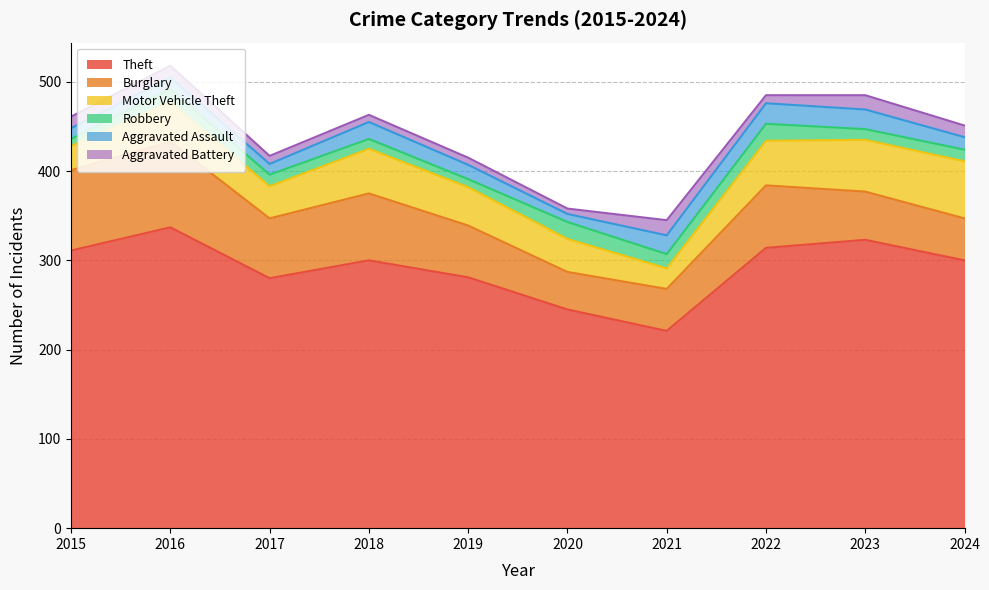

Between 2015 and 2022, which series saw the biggest shift?

Motor Vehicle Theft